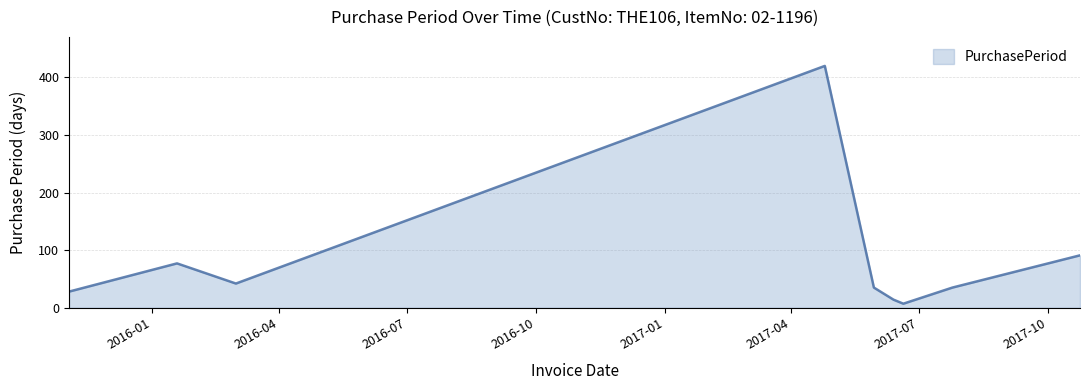

What is the maximum value shown in the chart?

420